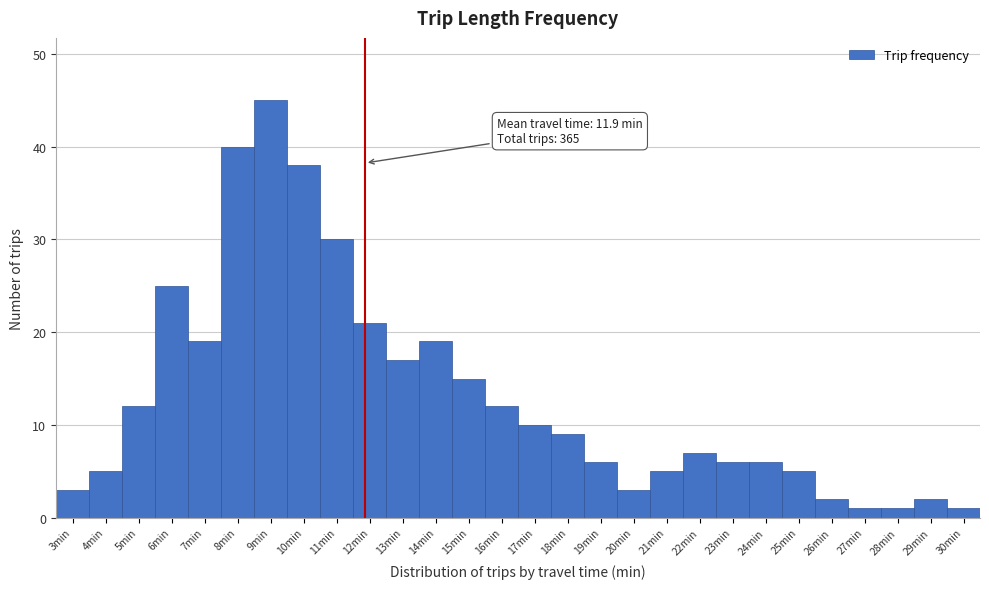

Over which range of the x-axis is the bar tallest?

8.5 to 9.5